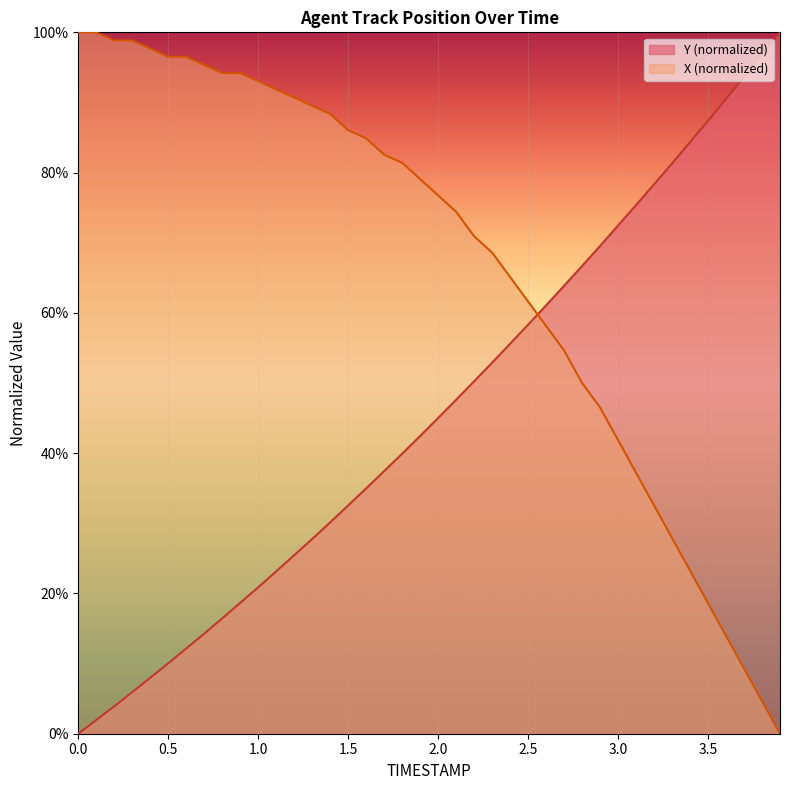

What is the total value across all series at 0.0?

1.0